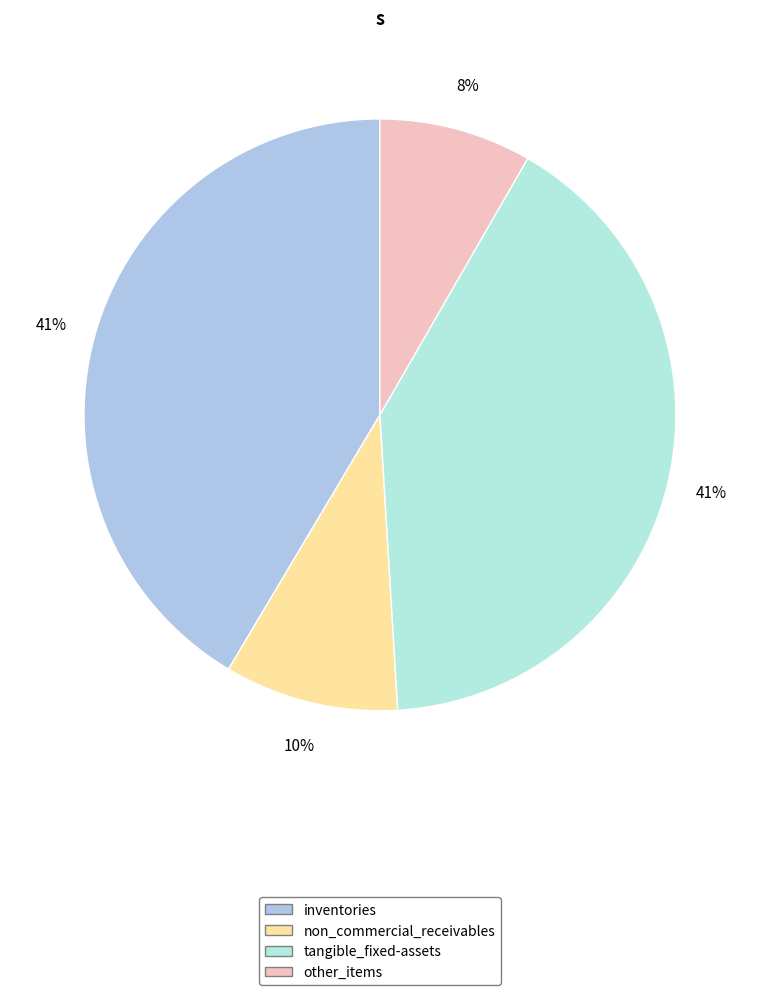

Count the number of slices in the pie.

4